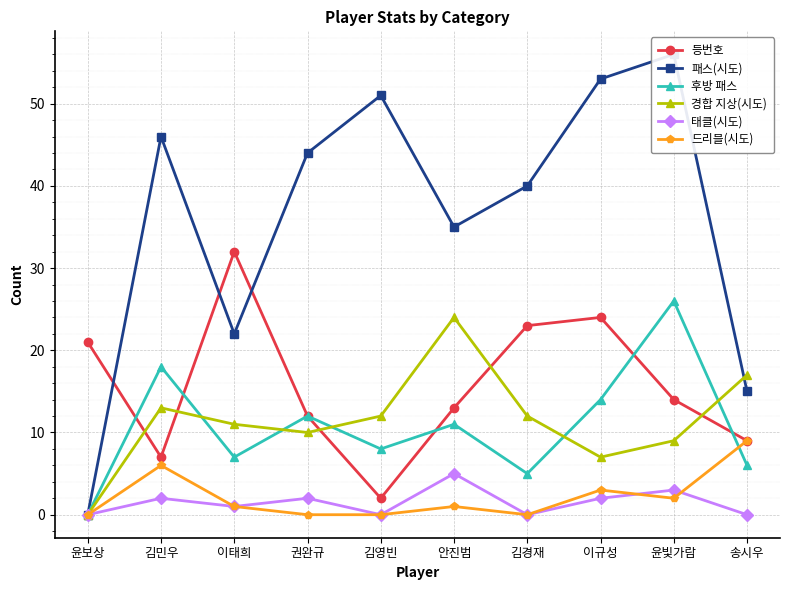

Read the 등번호 value at 송시우.

9